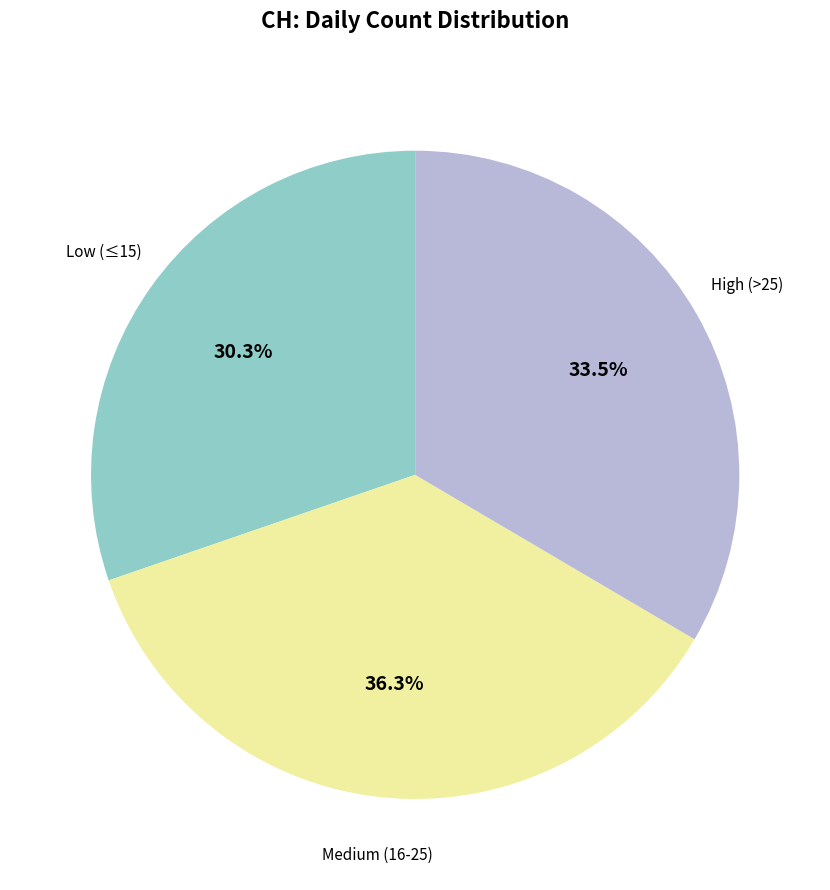

How many slices are in this pie chart?

3